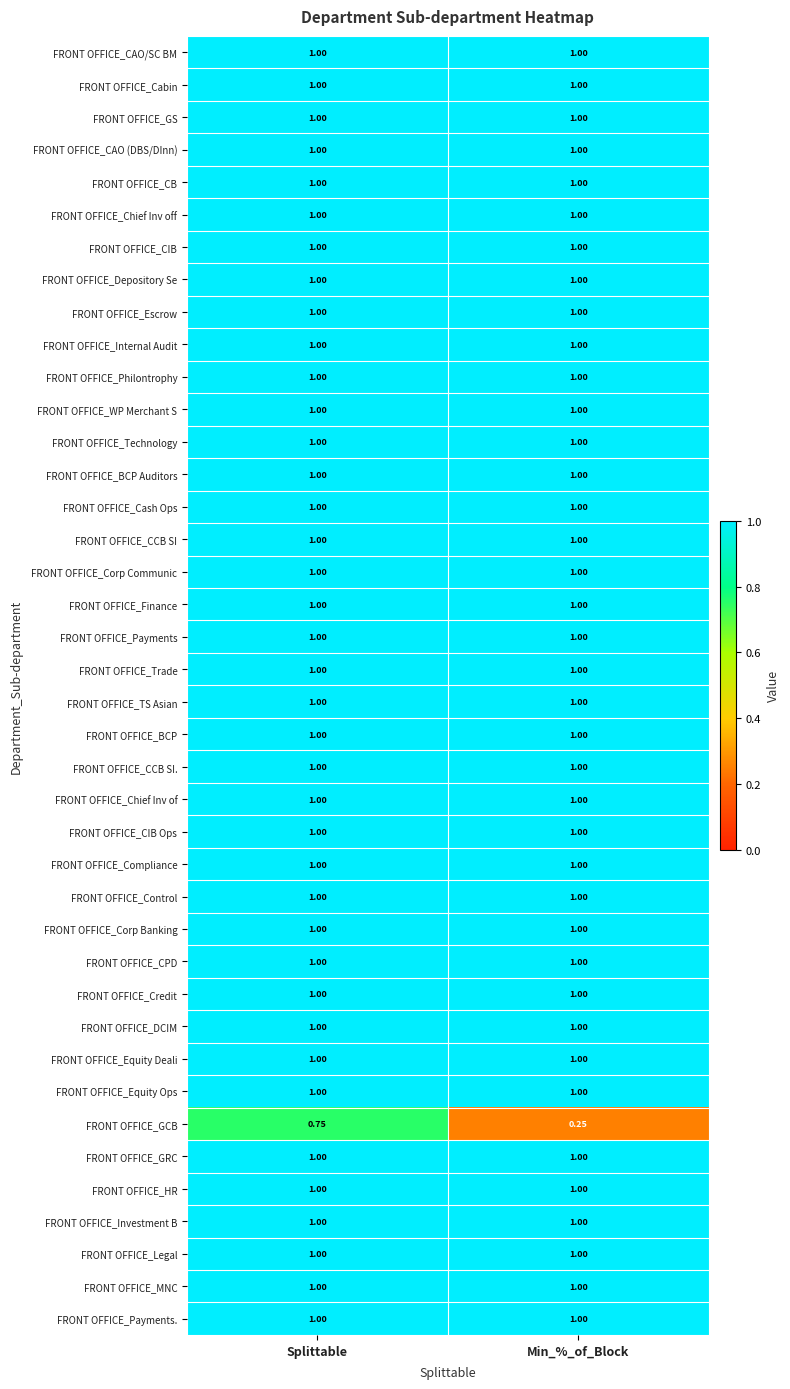

Which series has the widest spread of values?

FRONT OFFICE_GCB